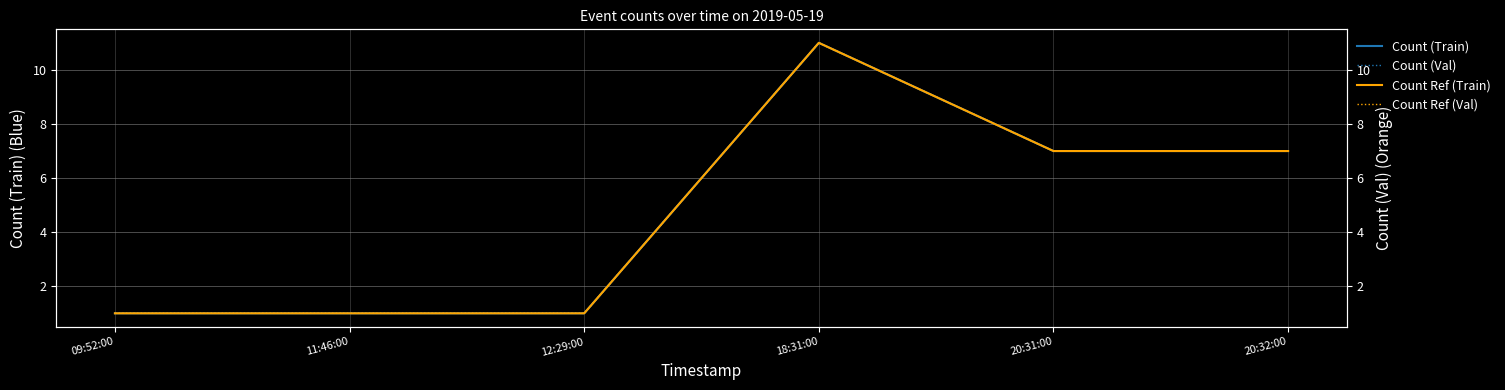

True or false: Count Ref (Train) has a value of 11 at 20:31:00.

False